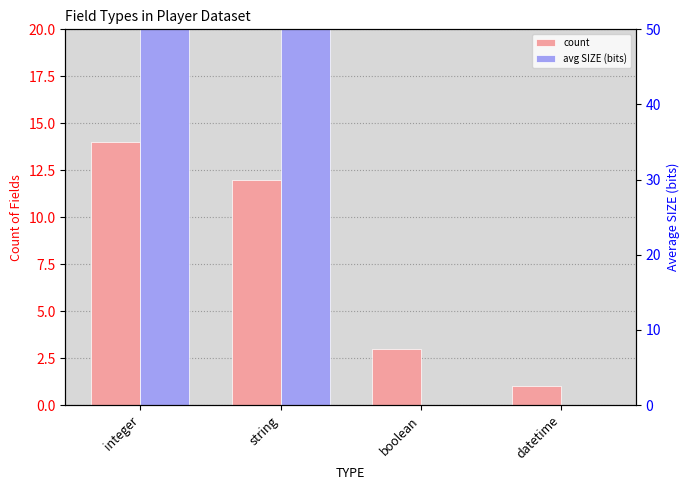

How many values in the count series exceed 12?

1